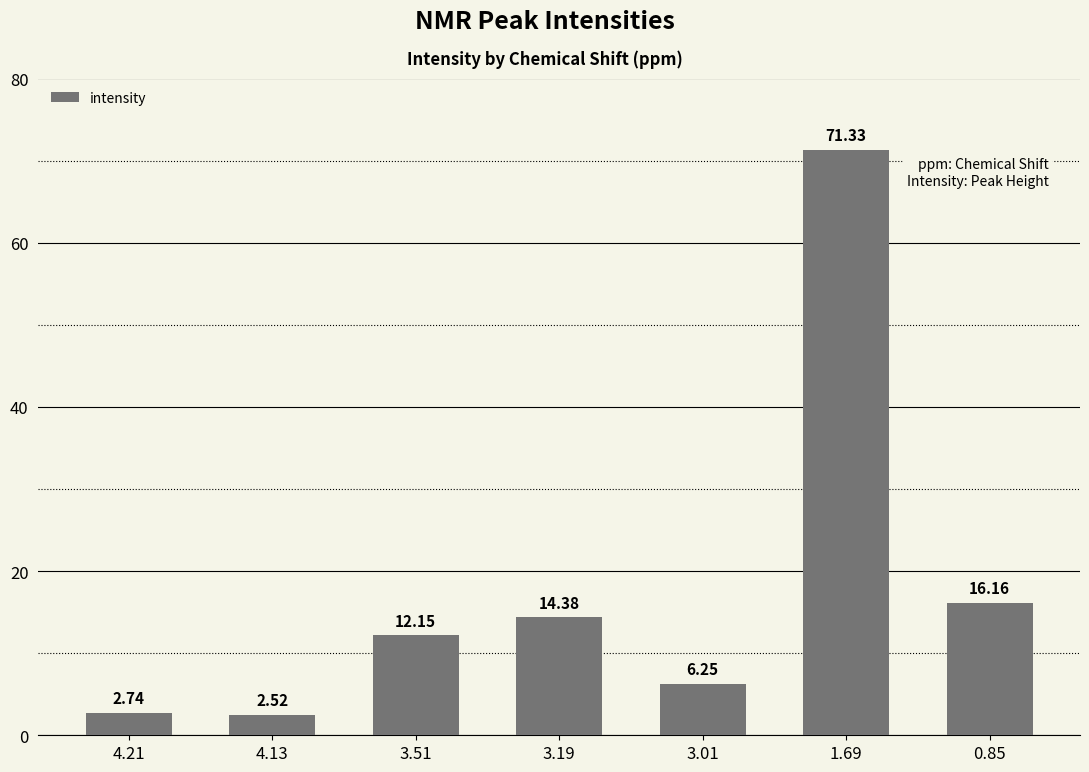

The value at 0.85 is 16.2. True or false?

True